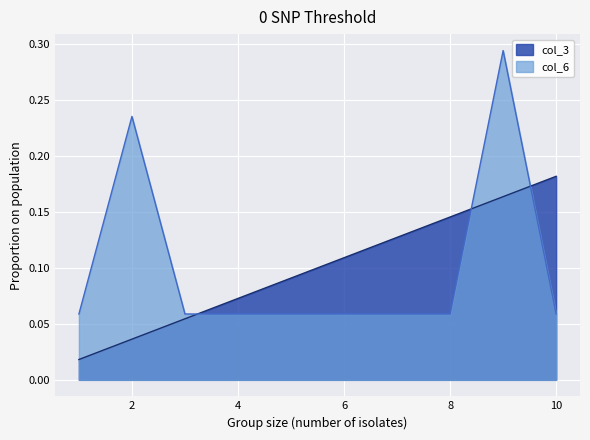

What is the sum of all col_6 values?

1.0